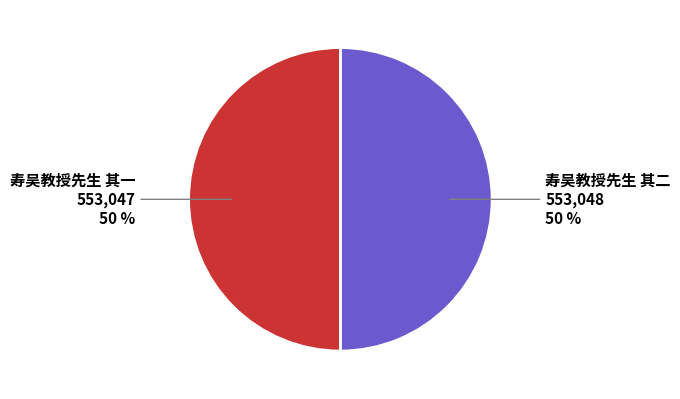

To the nearest percent, what is the average slice percentage?

50%